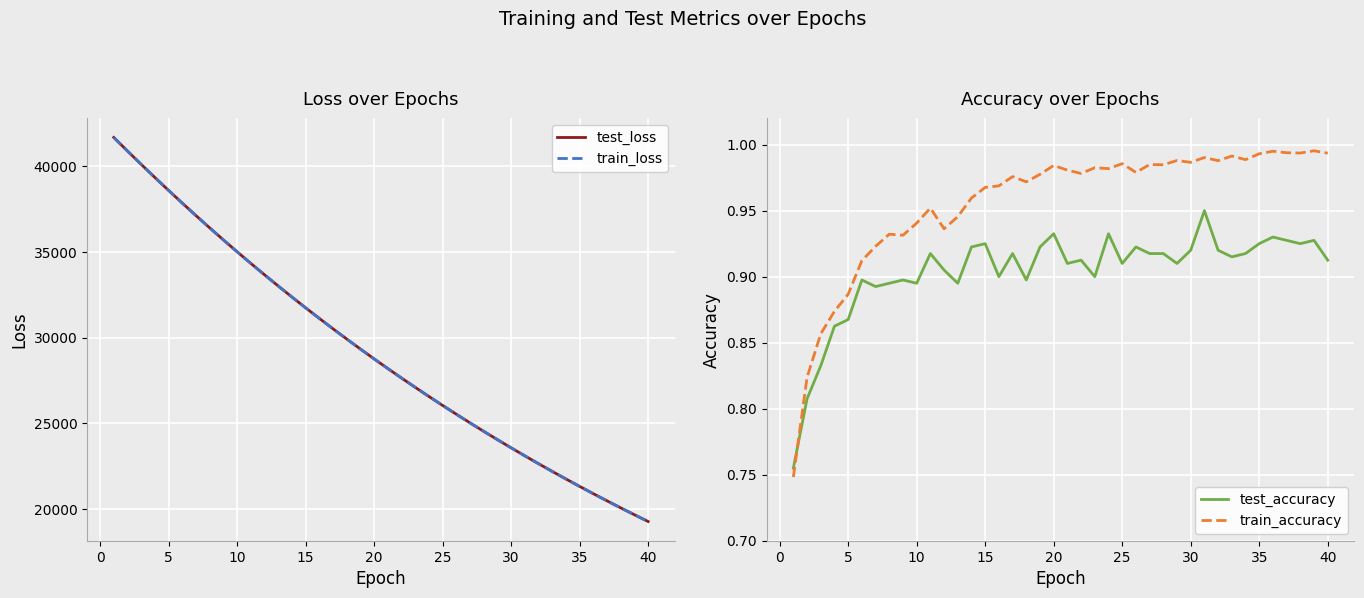

How many intersections are there between test_accuracy and train_accuracy?

1